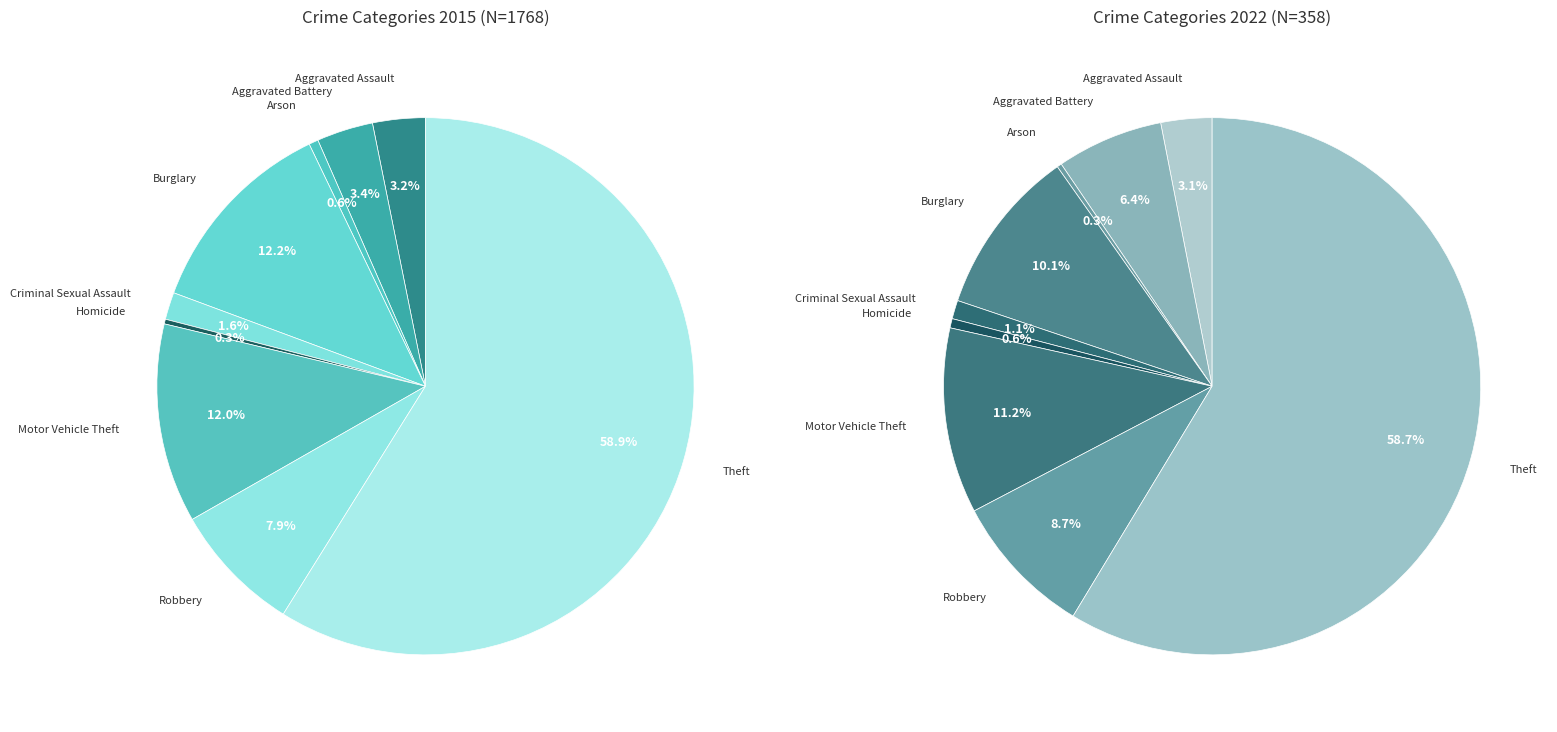

Rank the series by their maximum value, from highest to lowest.

values_2015, values_2022